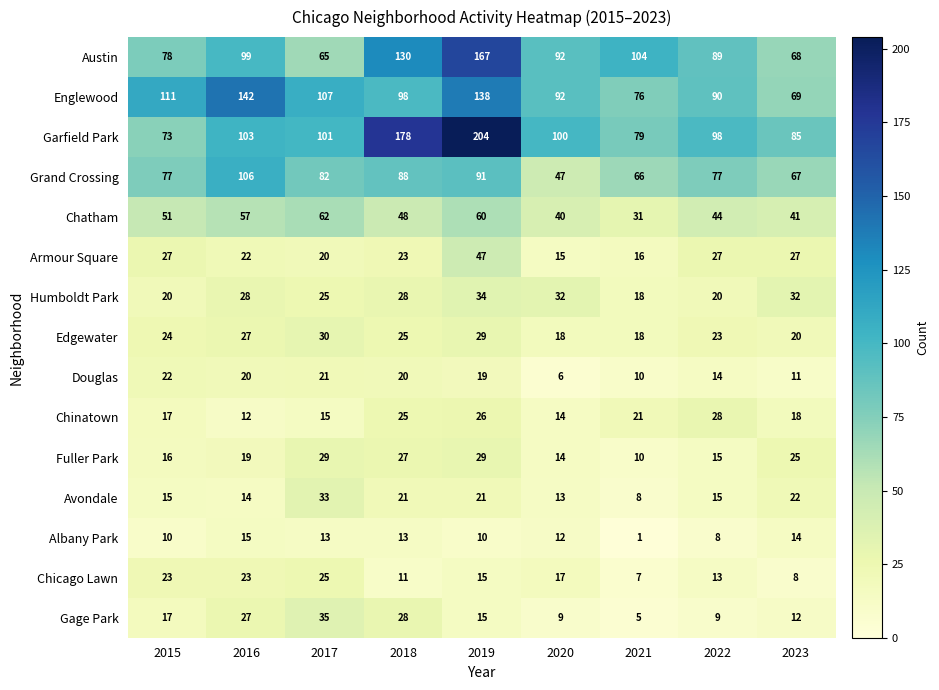

At which category does the chart reach its minimum across all series?

2021